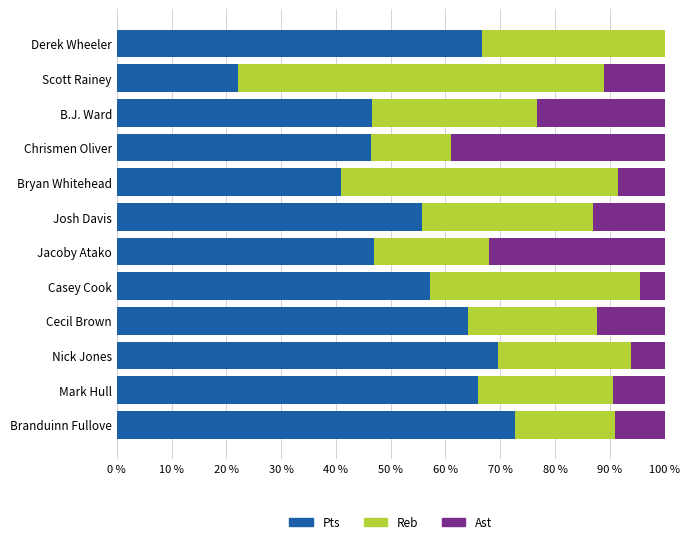

What is the total value across all series at Cecil Brown?

100.0